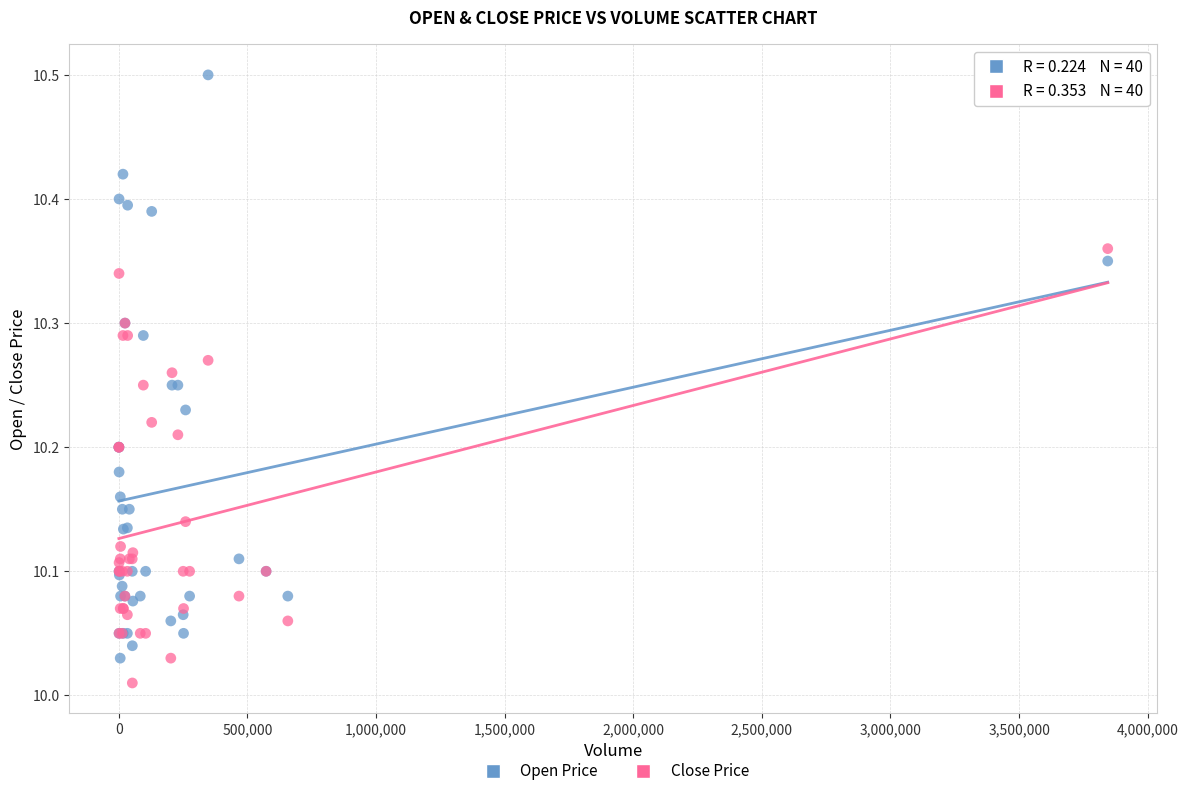

Which series contains the highest Y value?

Open Price